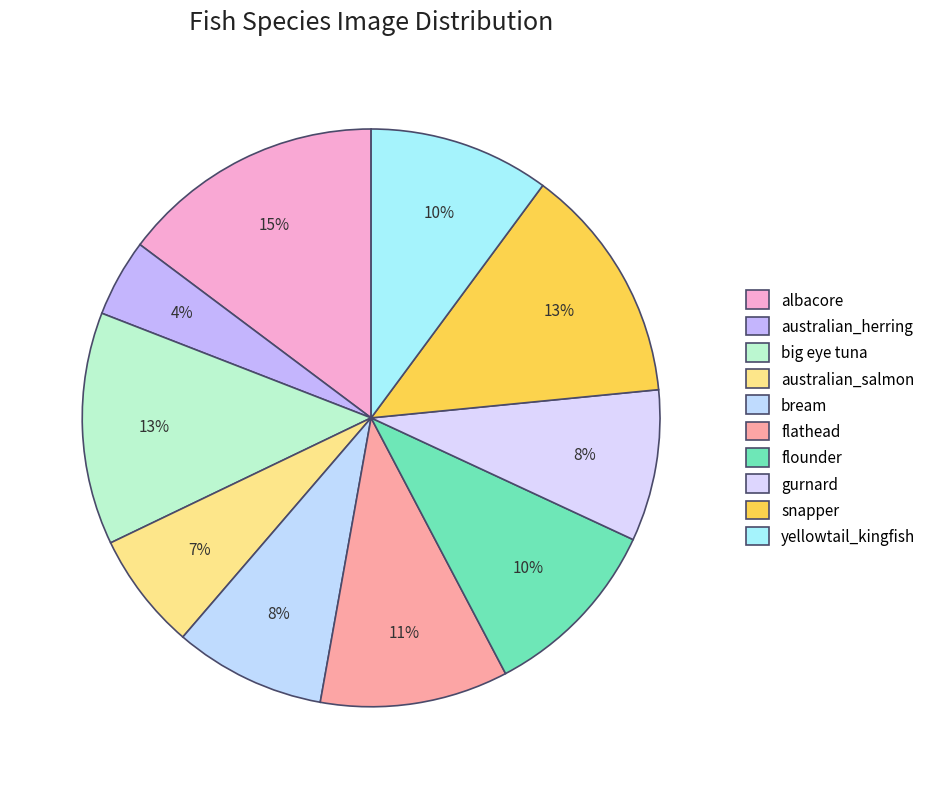

What percentage is the snapper slice, to the nearest percent?

13%